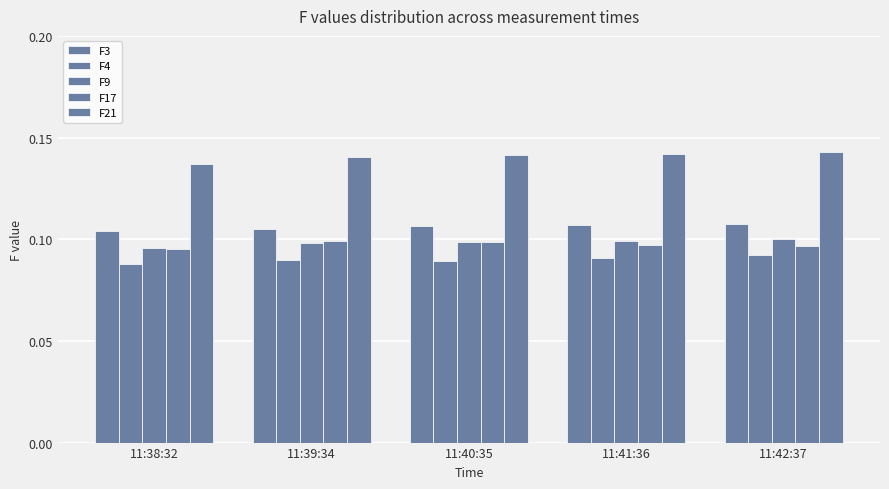

Reading left to right, list all the values displayed in this chart.

F3: 0.1	0.1	0.1	0.1	0.1
F4: 0.1	0.1	0.1	0.1	0.1
F9: 0.1	0.1	0.1	0.1	0.1
F17: 0.1	0.1	0.1	0.1	0.1
F21: 0.1	0.1	0.1	0.1	0.1